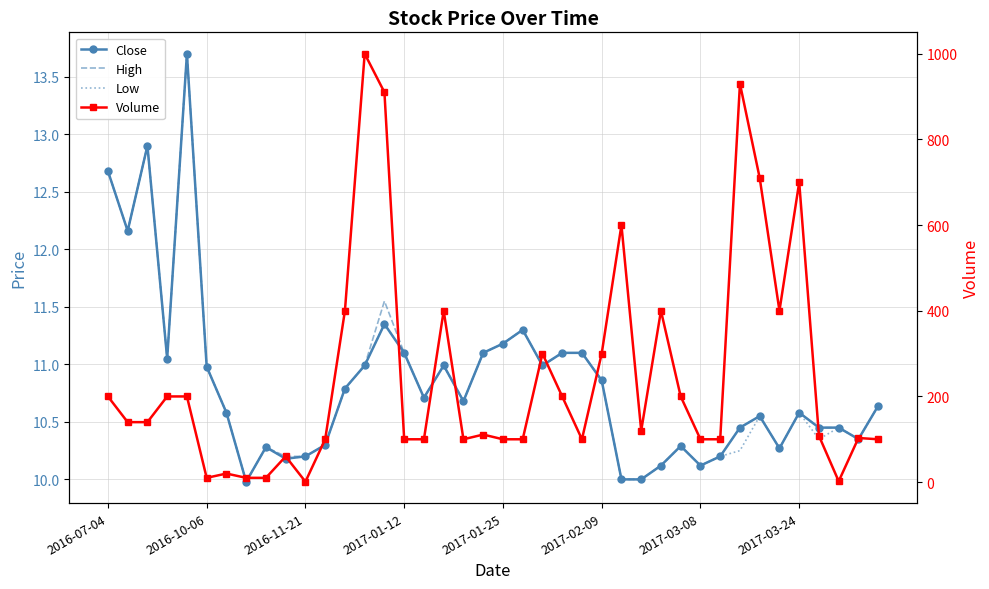

At how many categories does at least one series exceed 787?

3